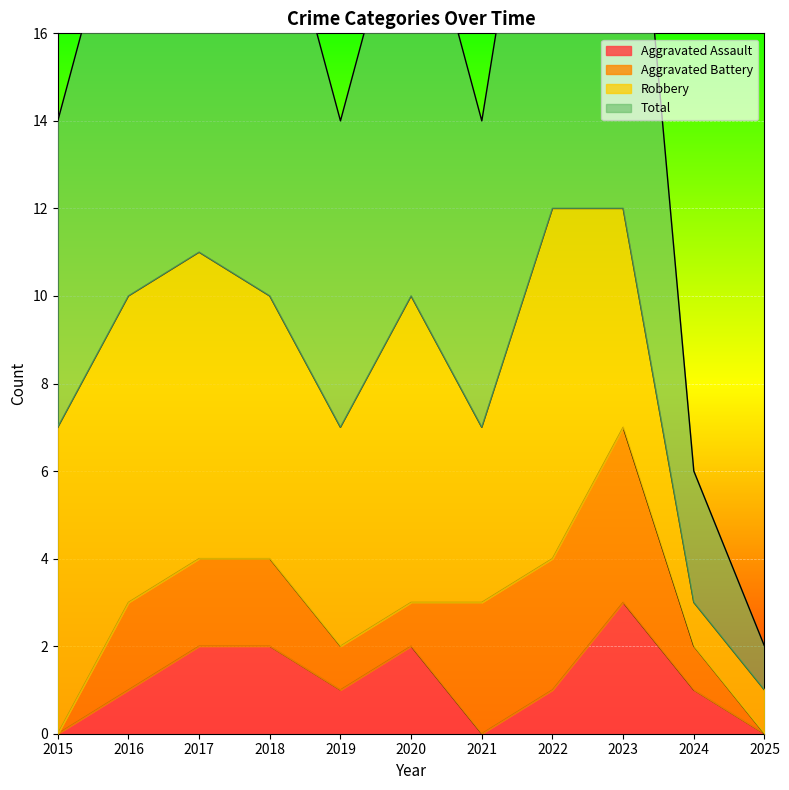

What is the value of the Aggravated Assault point at the 4th from the left?

2